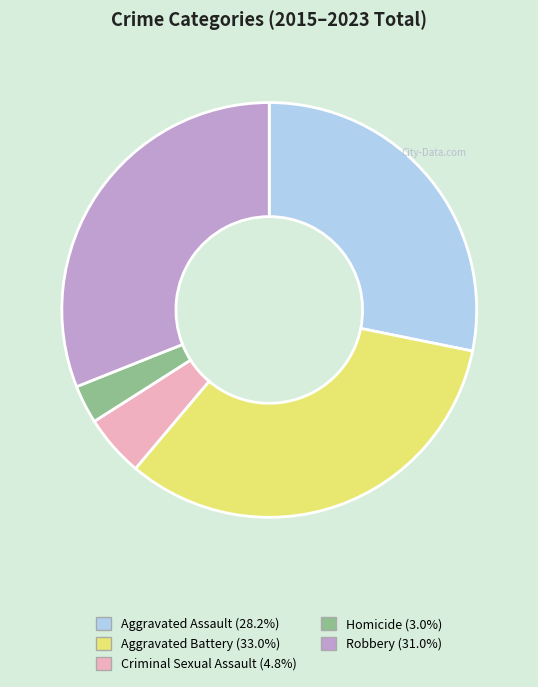

Count the number of slices in the pie.

5